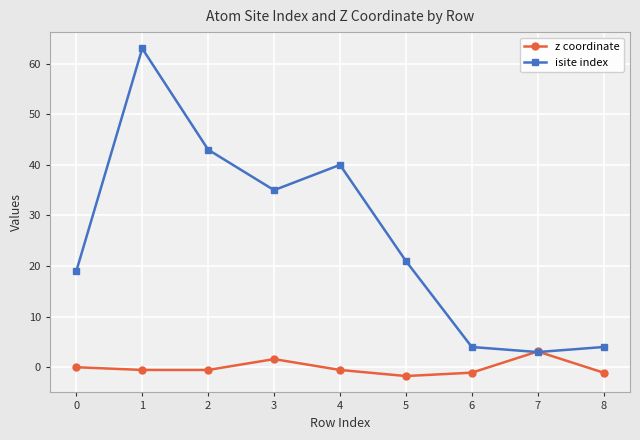

Reading left to right, what are all the values shown in this chart?

z coordinate: 0=0.0	1=-0.5	2=-0.5	3=1.6	4=-0.5	5=-1.7	6=-1.1	7=3.1	8=-1.1
isite index: 0=19.0	1=63.0	2=43.0	3=35.0	4=40.0	5=21.0	6=4.0	7=3.0	8=4.0